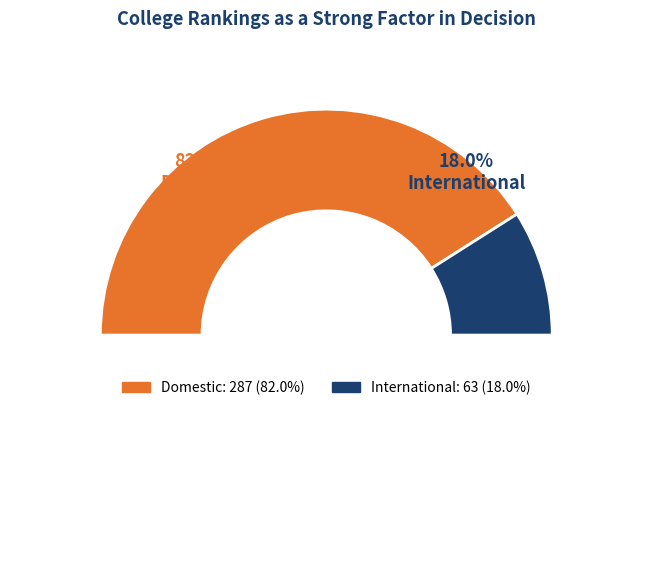

What is the ratio of the value at International to the value at Domestic?

0.2